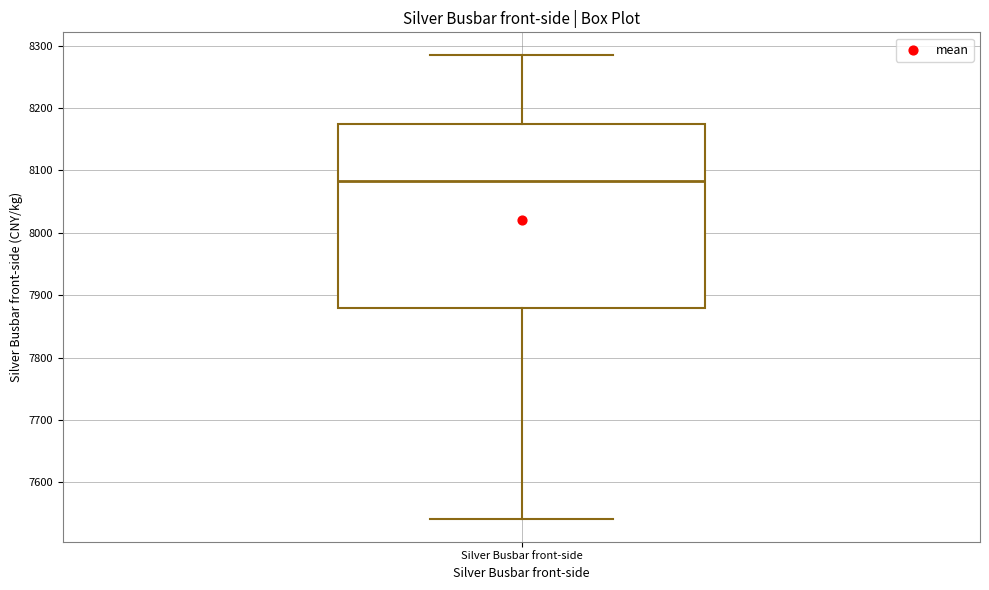

Where does the upper whisker of the box for Silver Busbar front-side end on the y-axis? The values are not printed on the chart, so give them approximately, as read against the axis.

8280